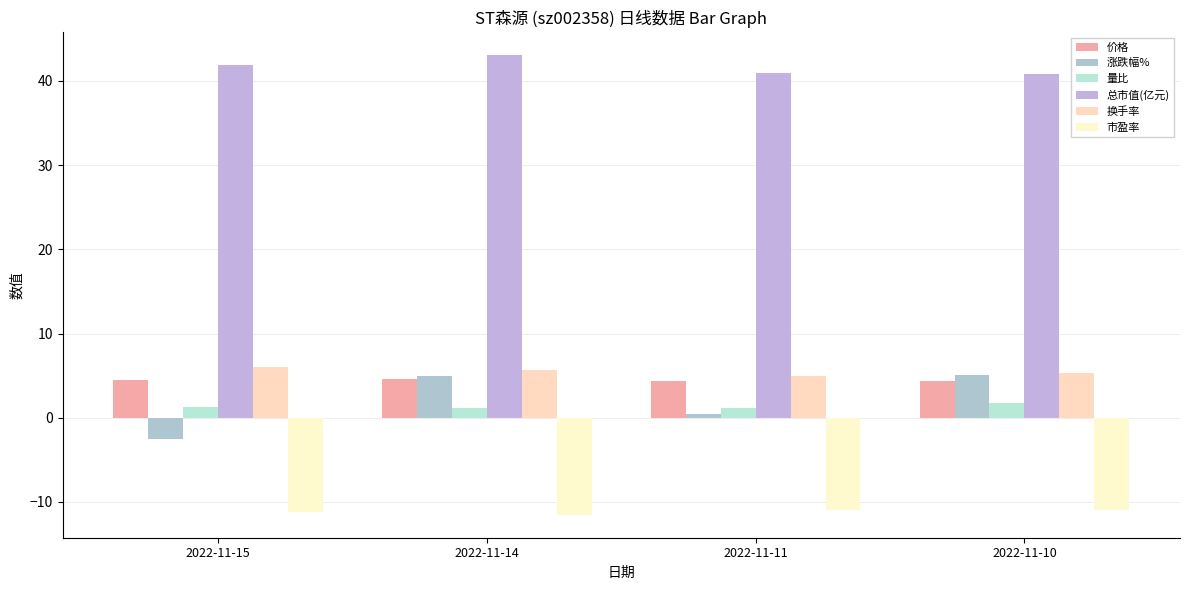

How many groups of bars are there?

4